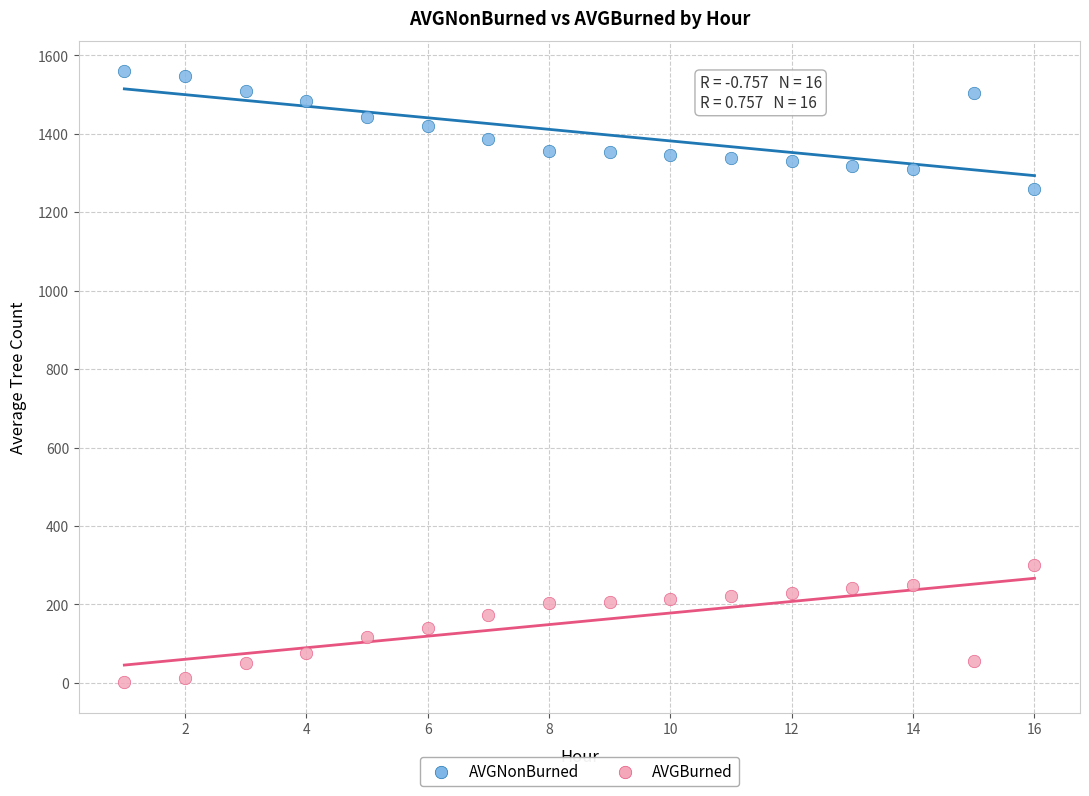

What is the X range (max minus min) for the scatter plot?

15